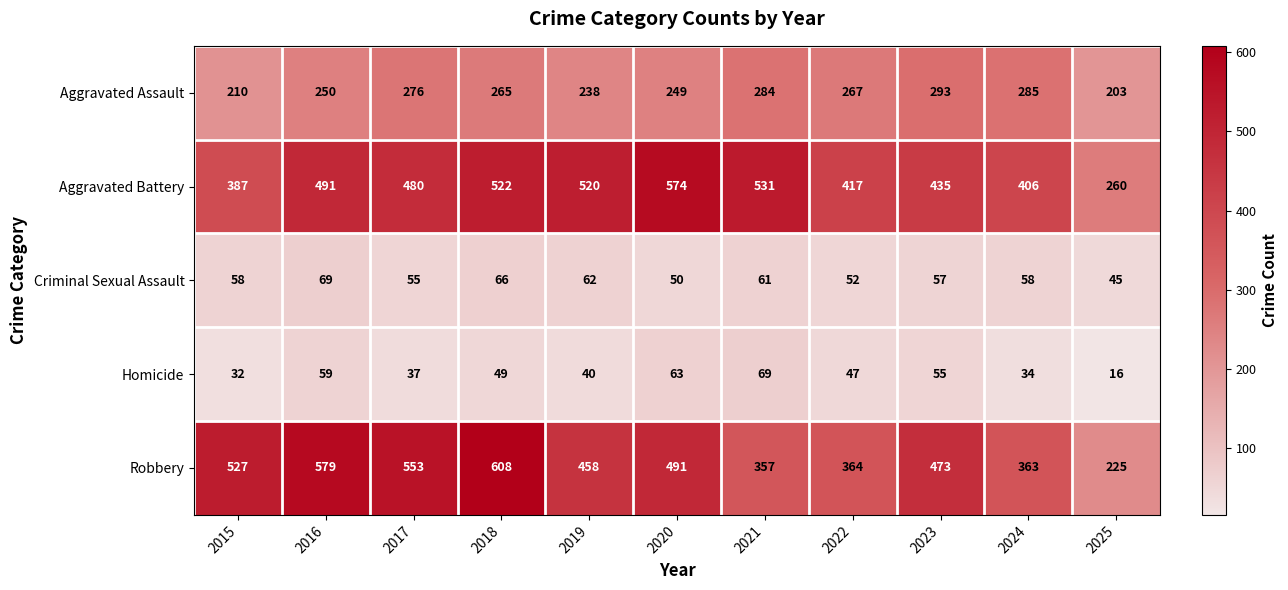

Where is Criminal Sexual Assault nearest to the value 57?

2023